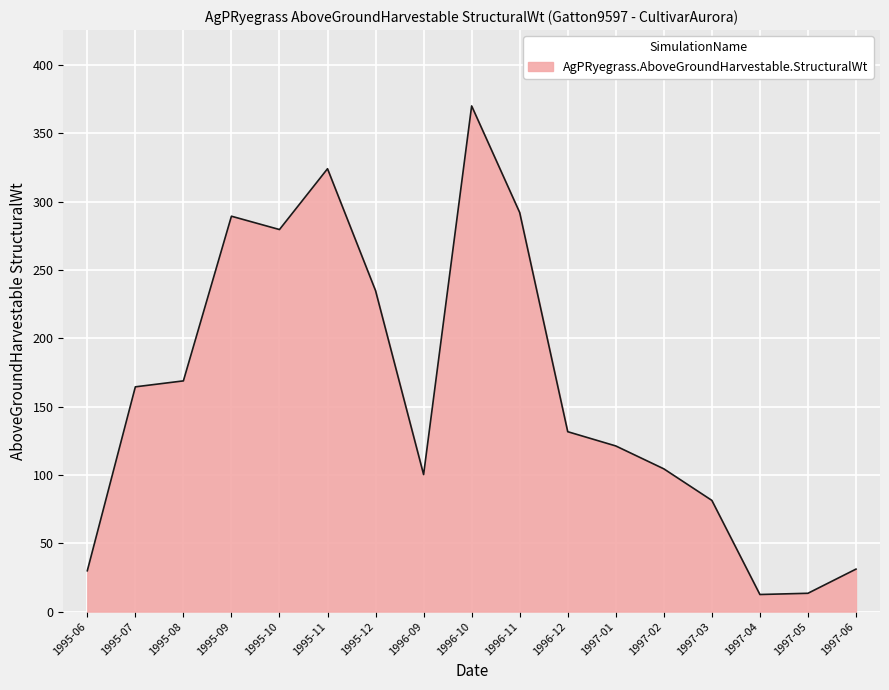

What position from the right is 1995-08?

15